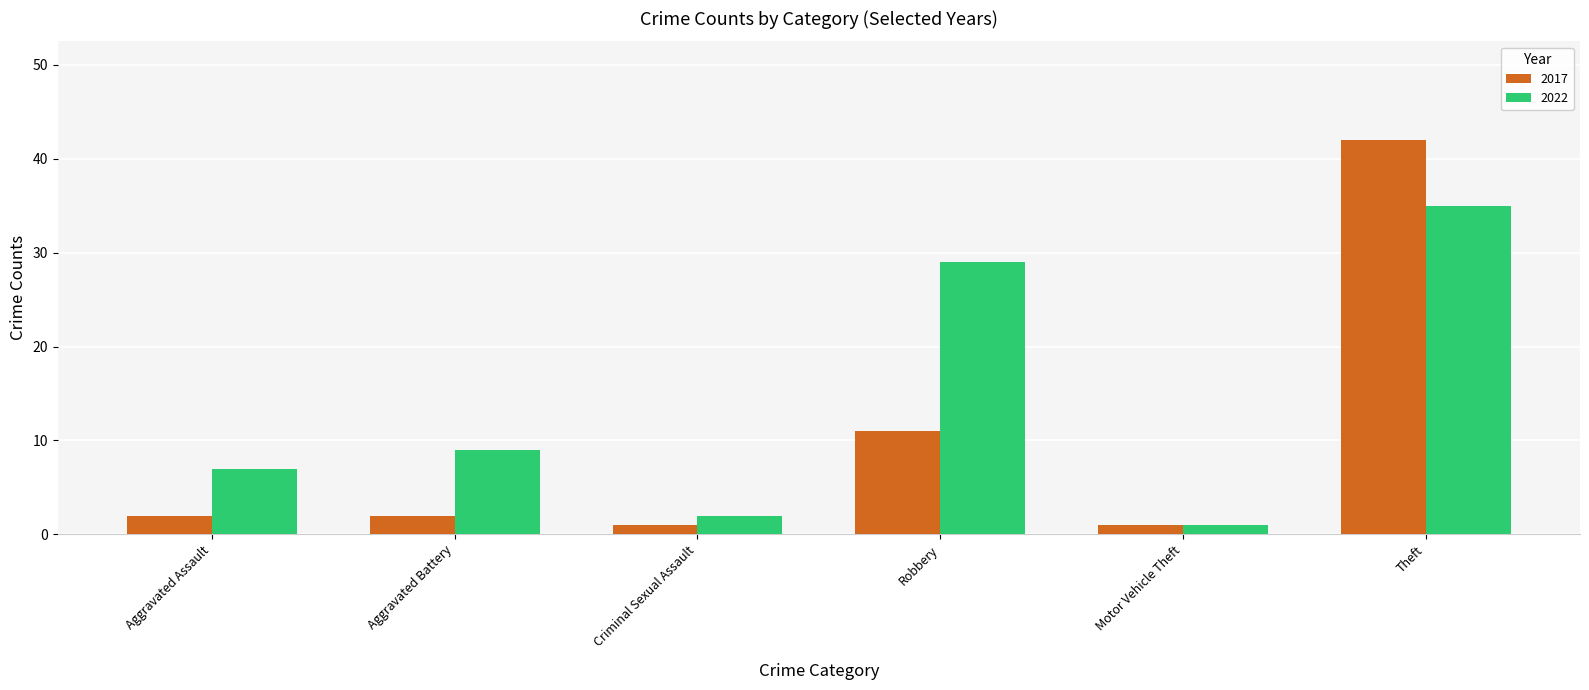

What is the value of the 2022 bar at the 5th from the left?

1